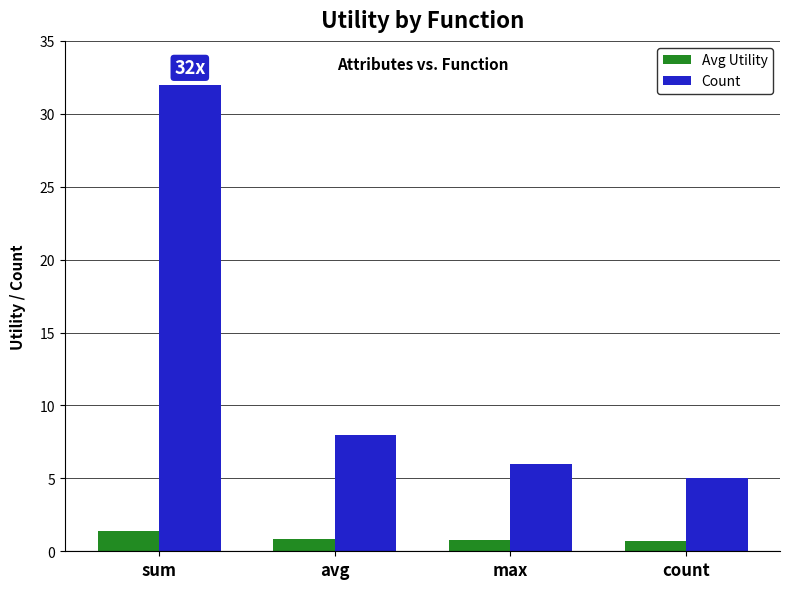

The Count series shows 8.8 at max. True or false?

False